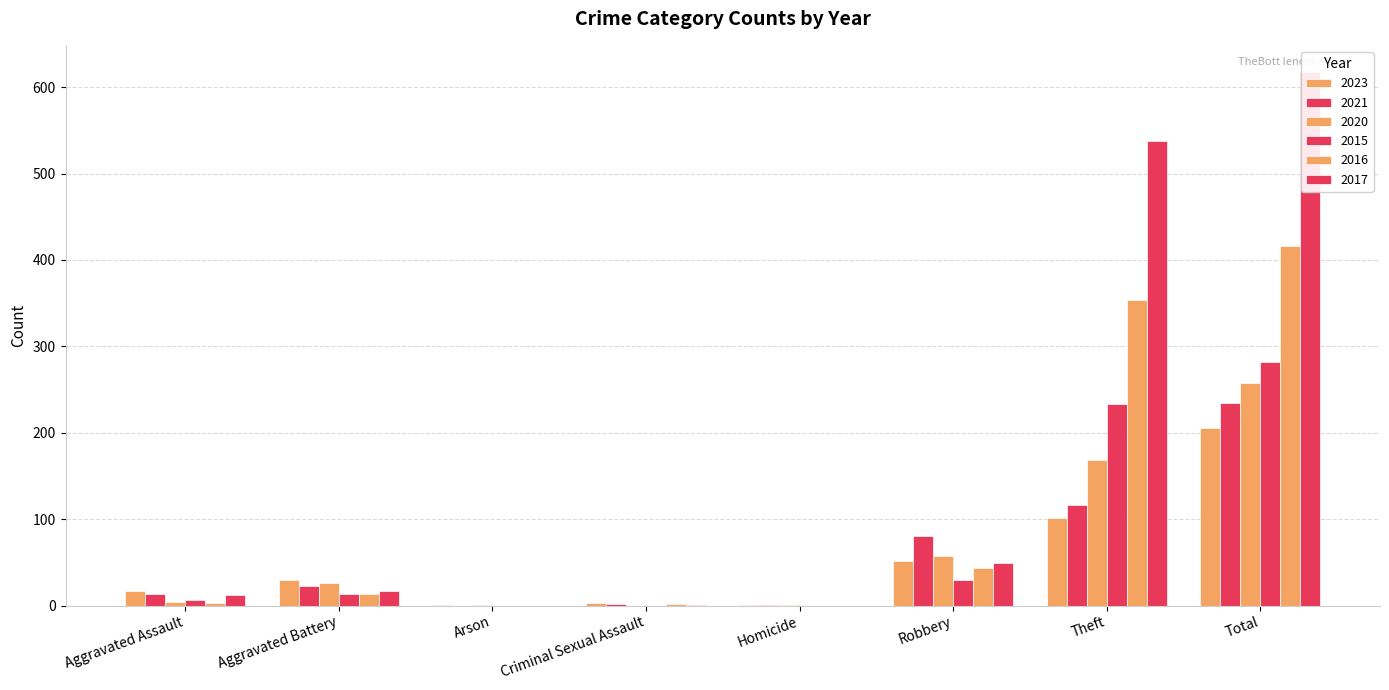

How many data points in 2015 are above 13?

3